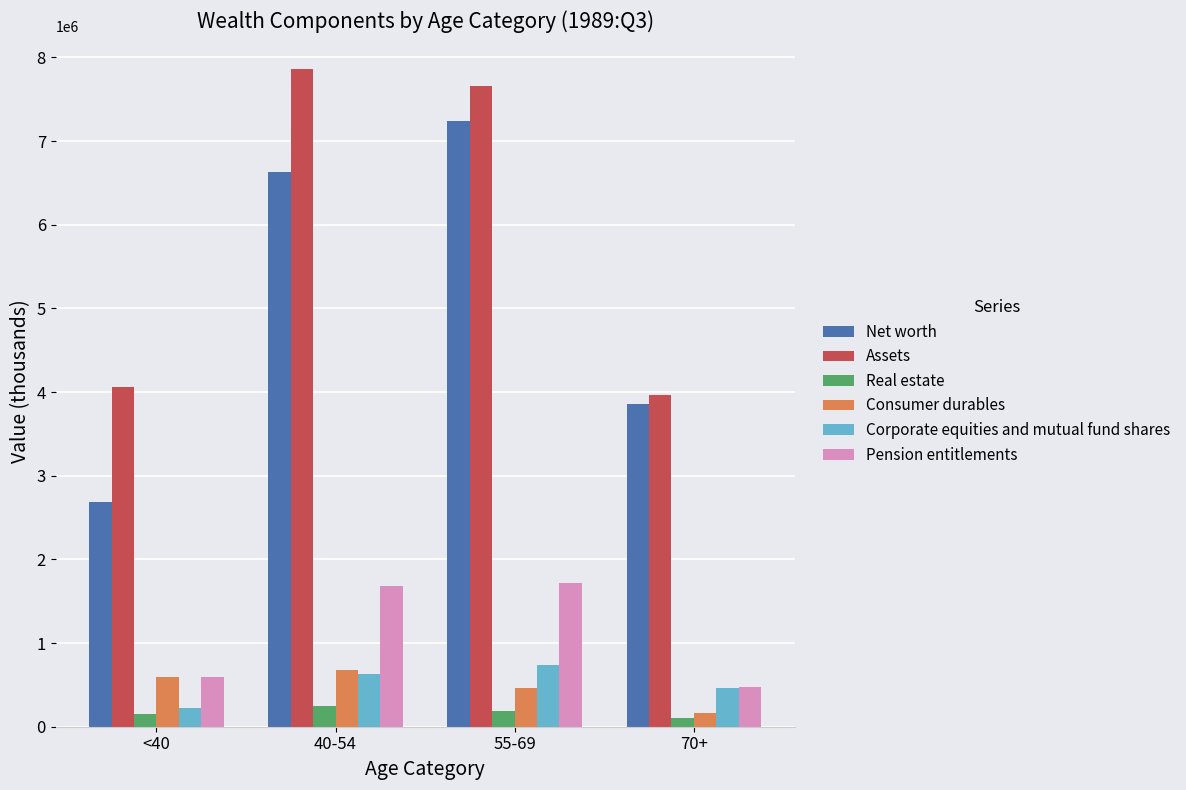

What are all the series names shown in the legend?

Net worth, Assets, Real estate, Consumer durables, Corporate equities and mutual fund shares, Pension entitlements